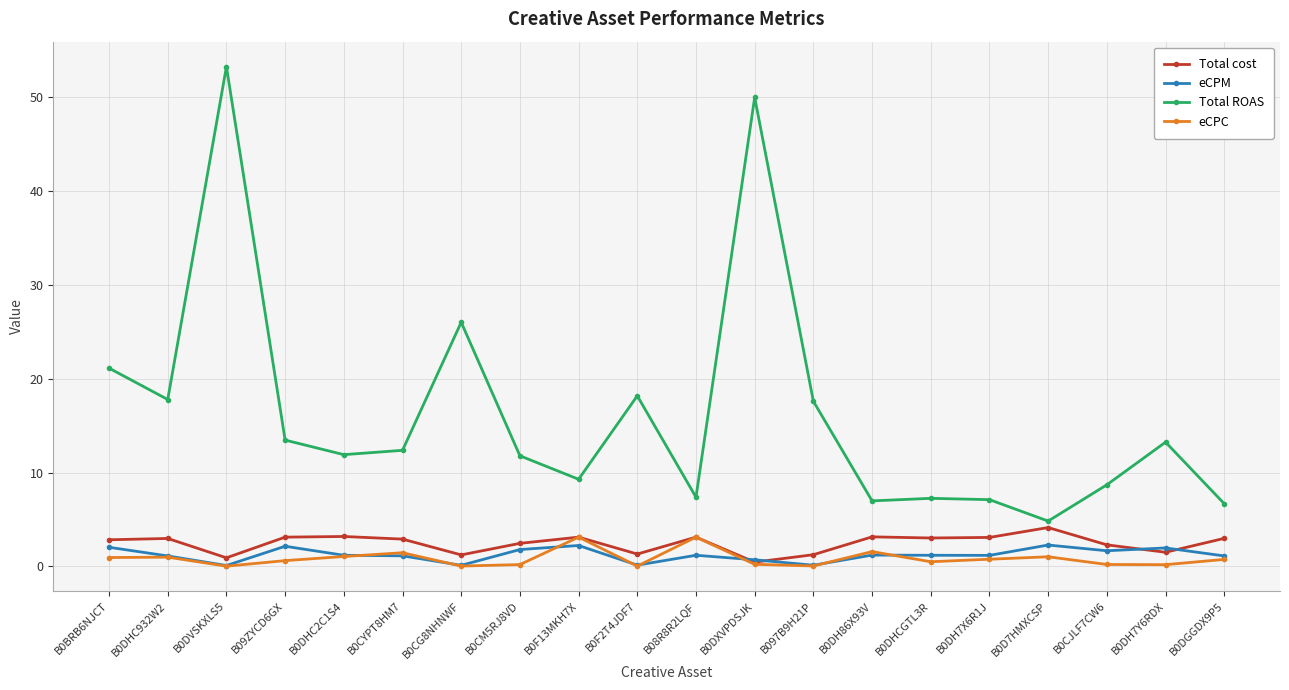

True or false: eCPM and Total ROAS cross at least once.

False